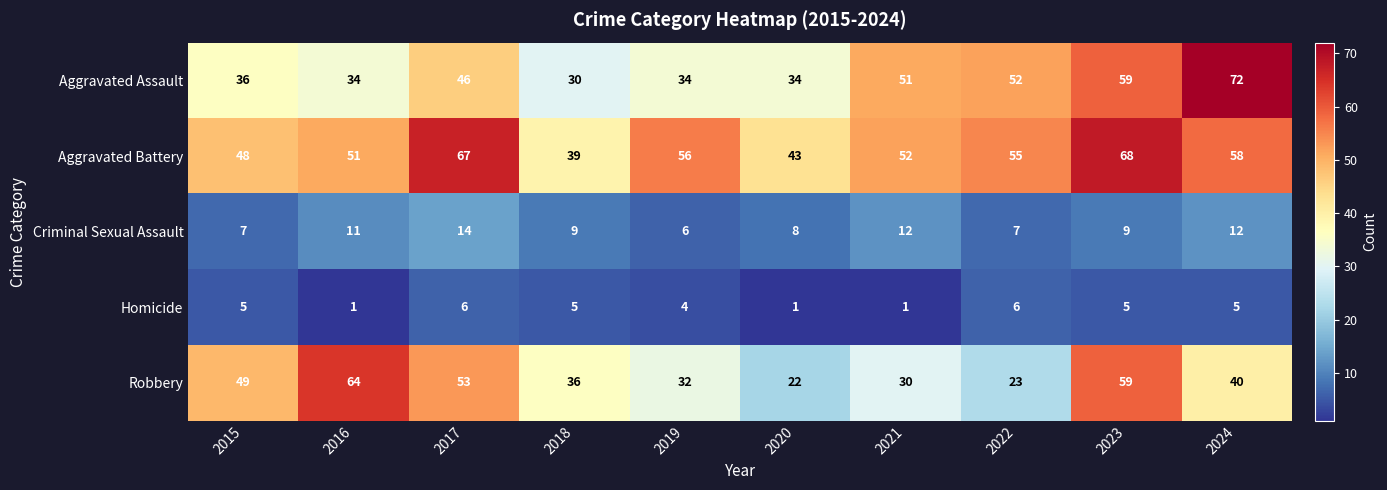

Count the Criminal Sexual Assault values in the range 7 to 12.

8